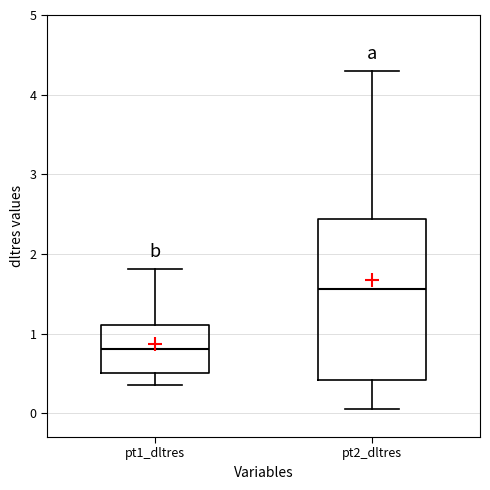

Reading left to right, transcribe this box plot: for each box, give where its median line is, the range the box spans, and where its two whiskers end, as read against the y-axis. The values are not printed on the chart, so give them approximately, as read against the axis.

pt1_dltres: median 0.8, box 0.5 to 1.1, whiskers 0.4 to 1.8
pt2_dltres: median 1.6, box 0.4 to 2.4, whiskers 0.0 to 4.3